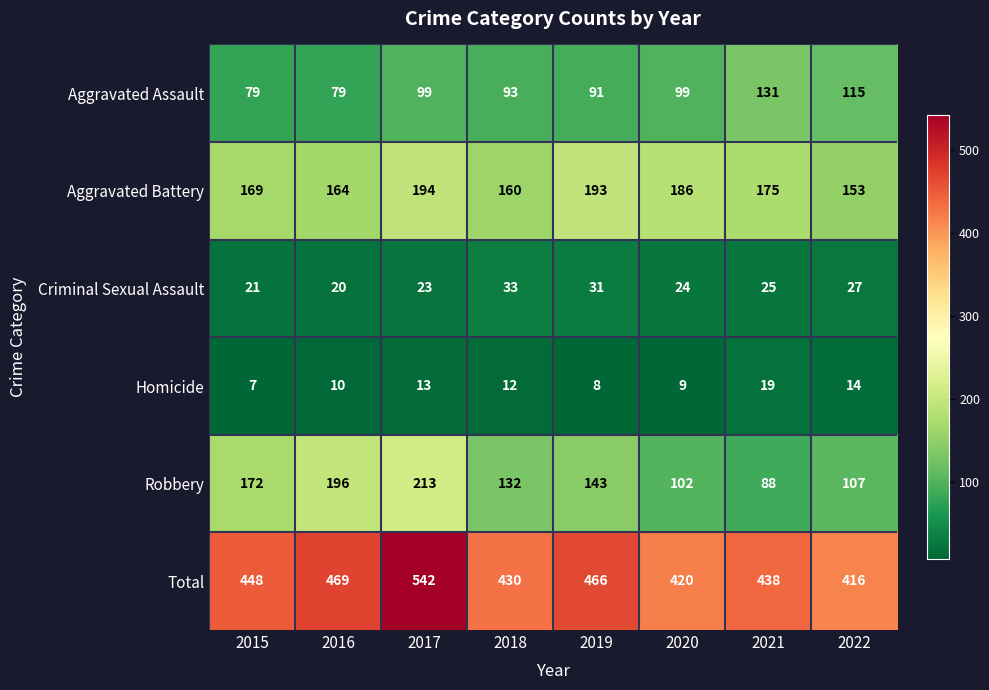

What is the highest value of the Total series?

542